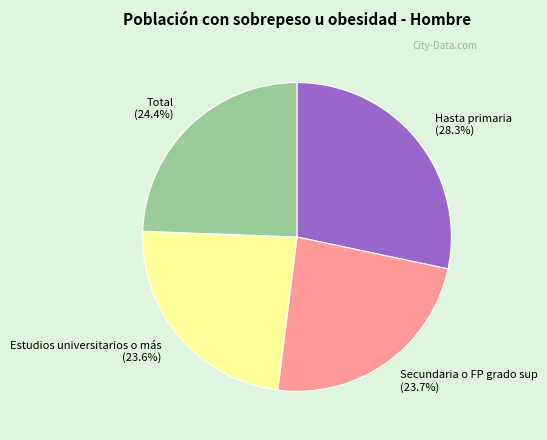

Is there a majority slice in this chart?

No